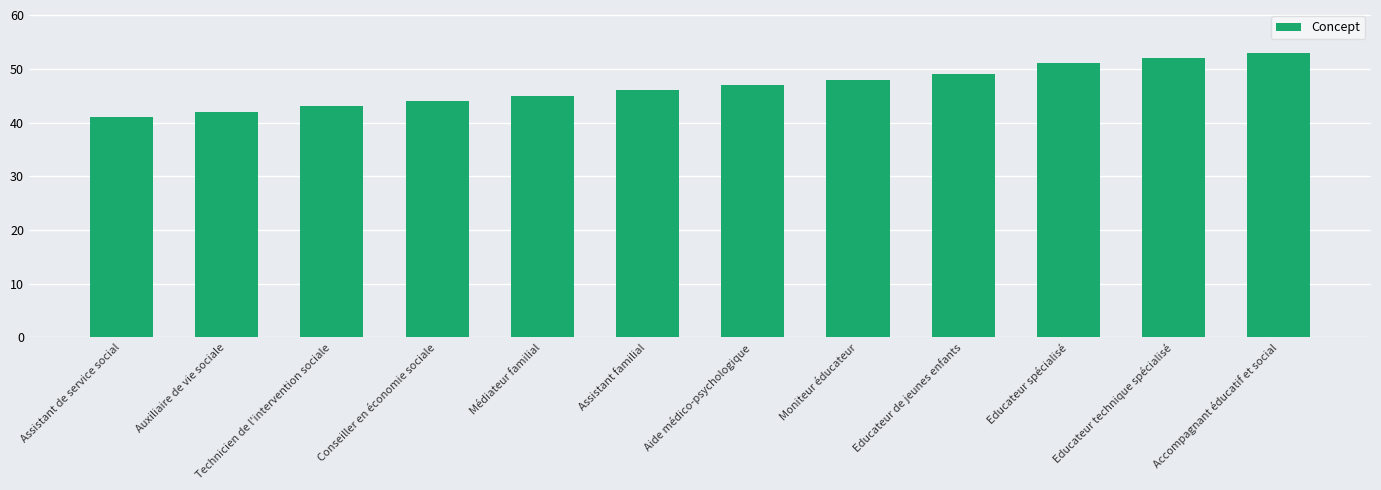

What is the greatest value displayed?

53